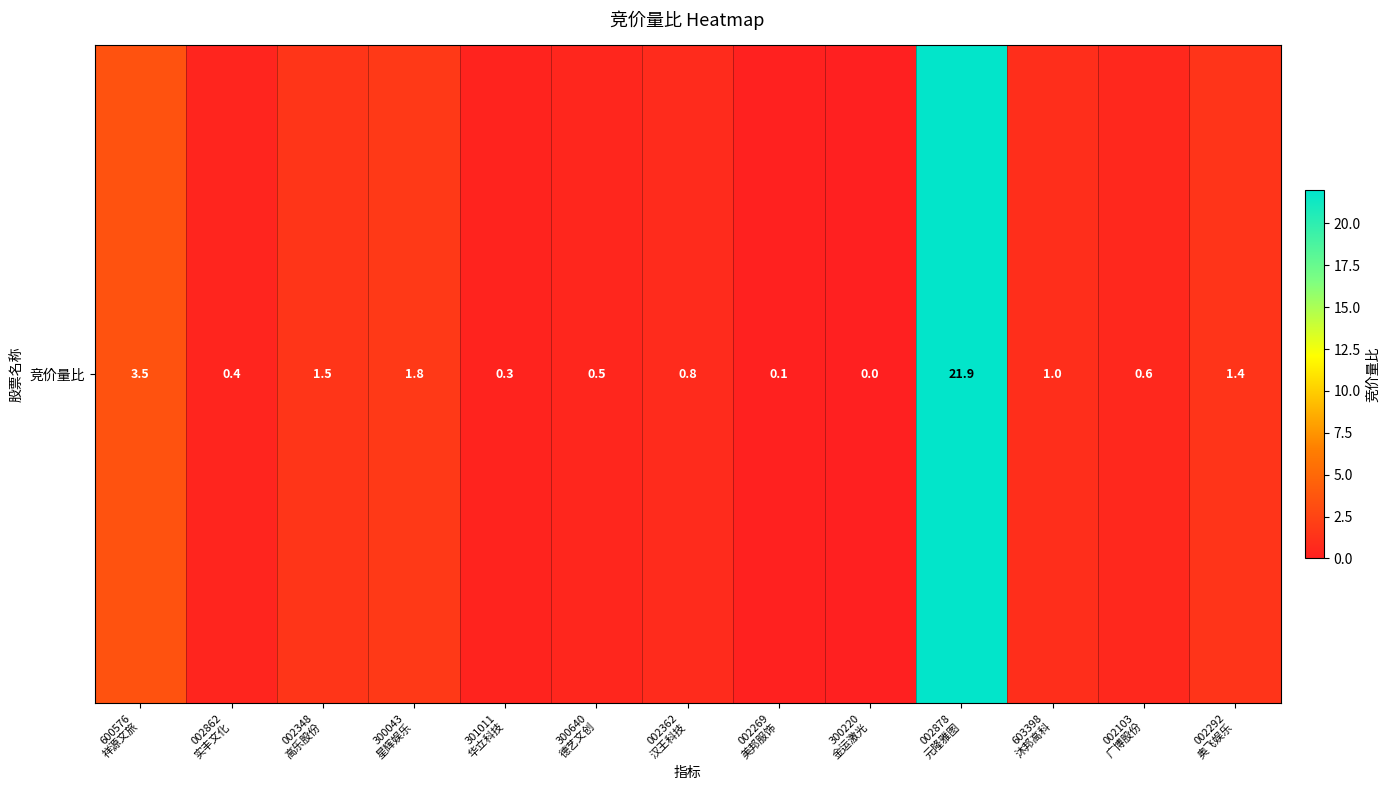

What is the difference between the maximum and second lowest values?

21.8